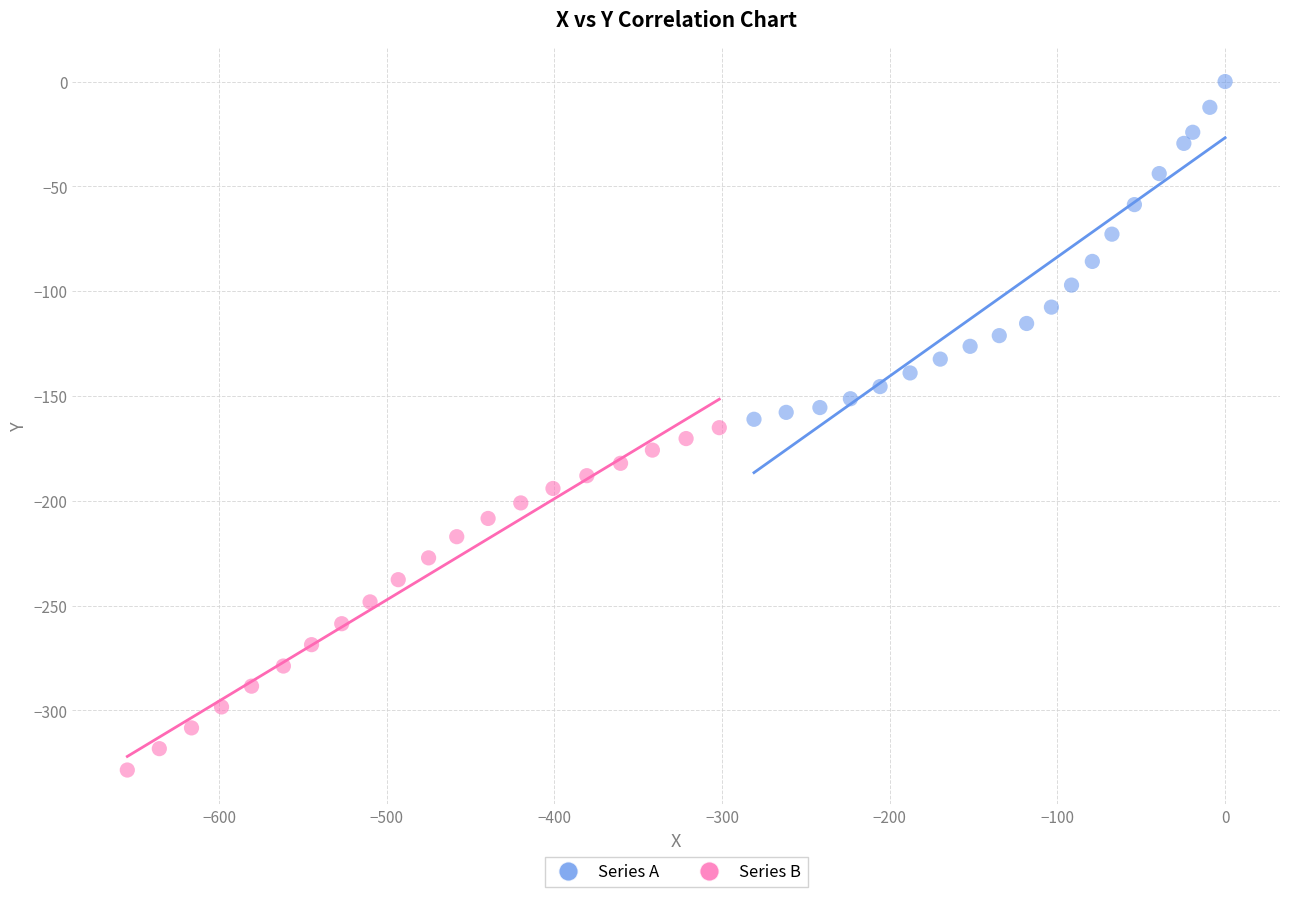

Which series contains the highest Y value?

Series A